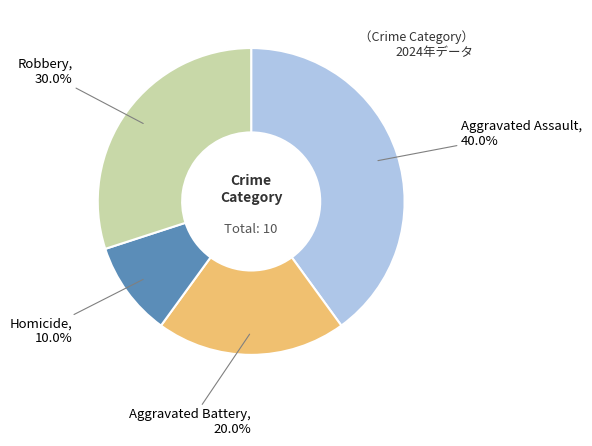

What percentage is NOT represented by Homicide?

90.0%